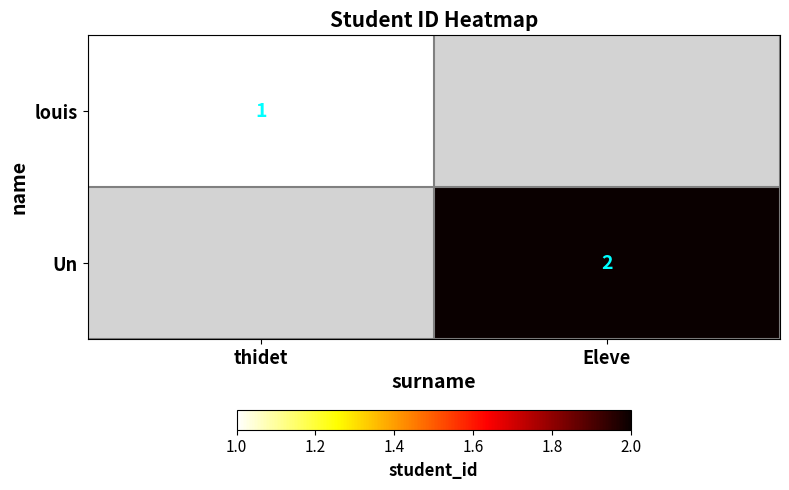

The value of Un at Eleve is 2. True or false?

True